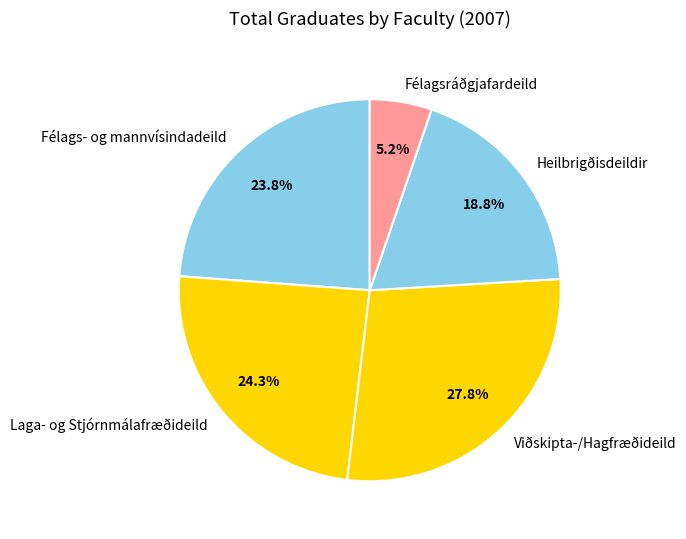

What percentage do Laga- og Stjórnmálafræðideild and Heilbrigðisdeildir together represent?

43.1%